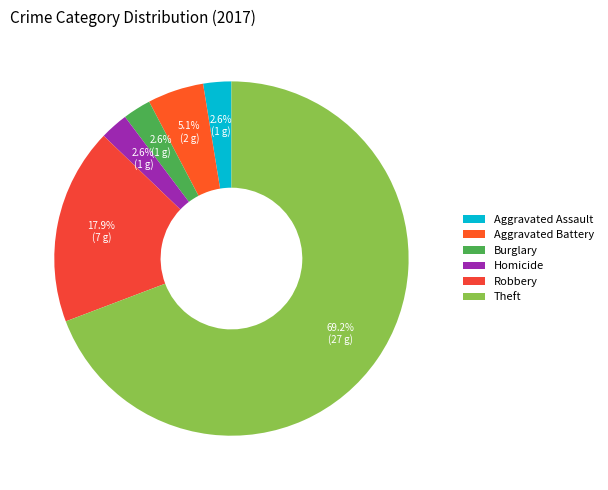

How many slices are in this pie chart?

6